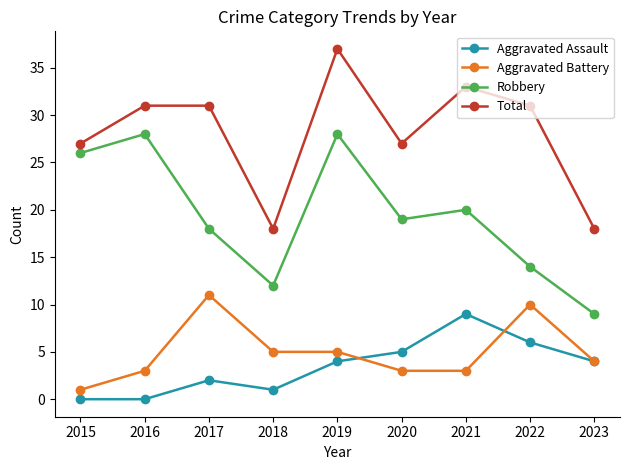

True or false: Total has more than 0 interior local peaks.

True